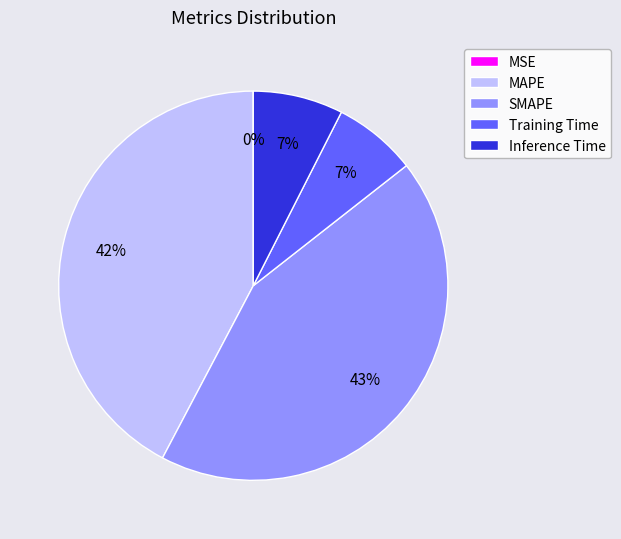

Does SMAPE represent more than half of the total?

No